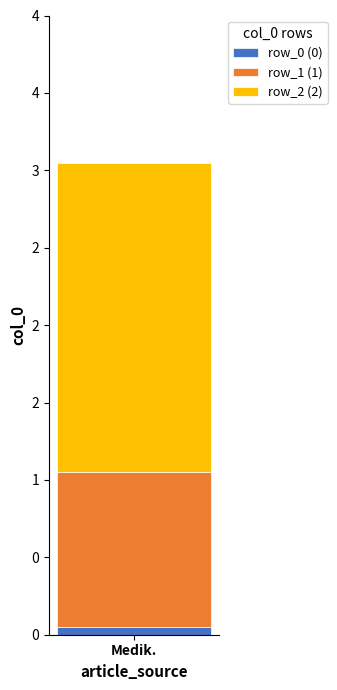

Are the bars grouped side by side (vs. stacked)?

No